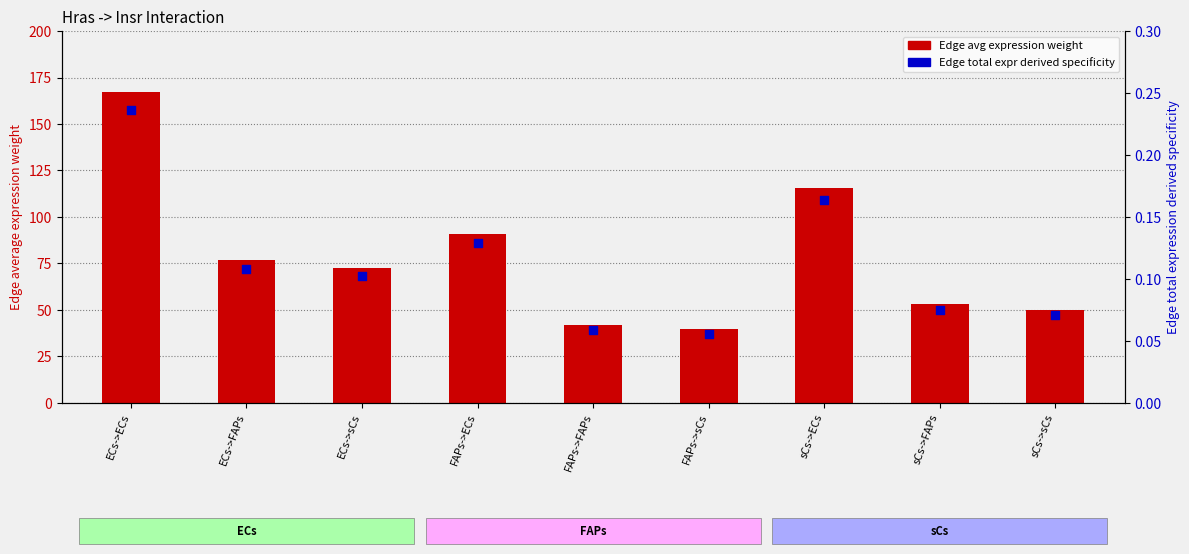

What is the total value across all series at ECs->FAPs?

76.7